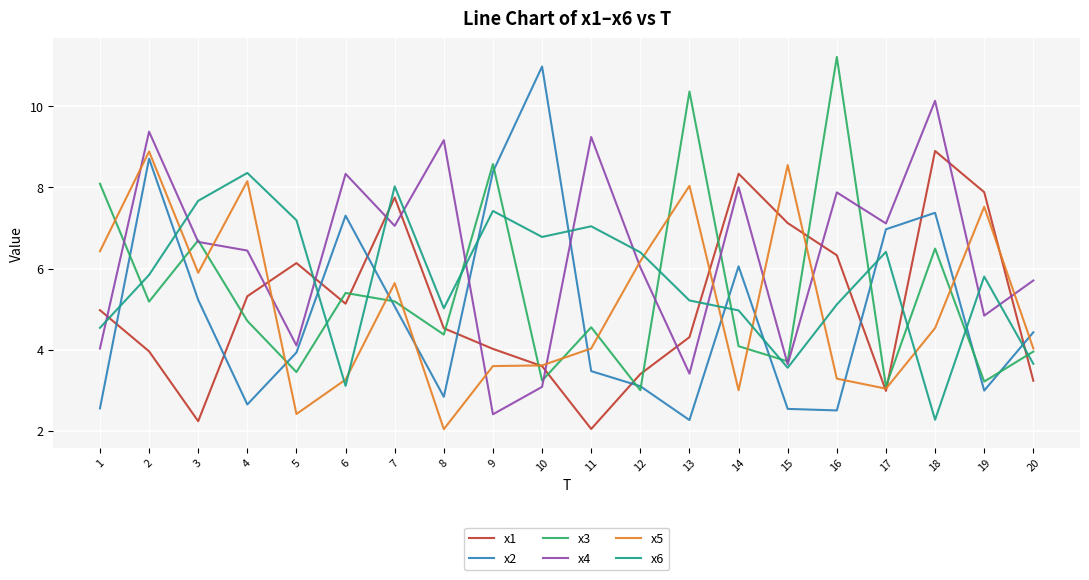

Which label corresponds to the largest value in the chart?

16